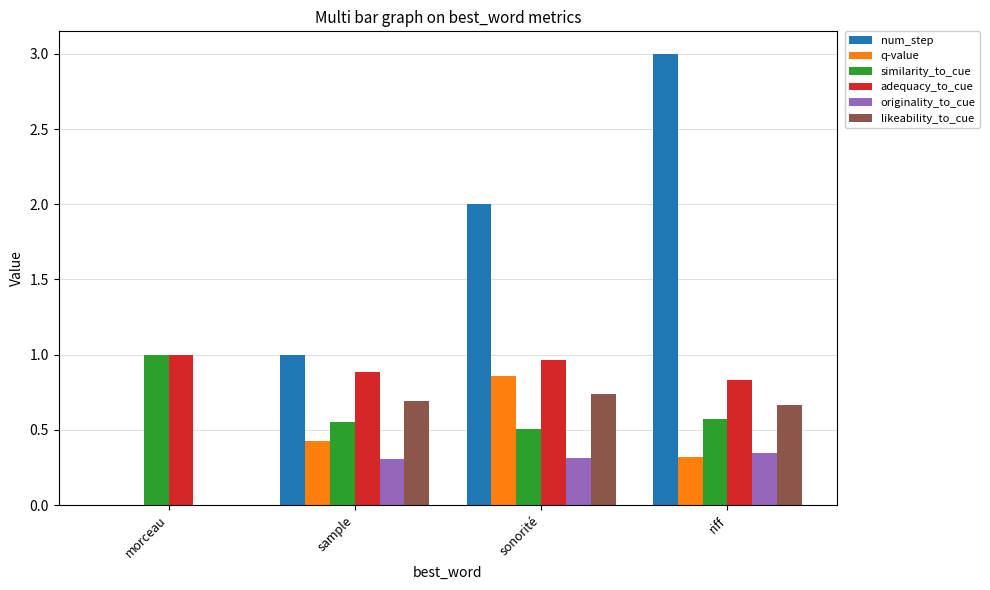

True or false: adequacy_to_cue has a value of 1.7 at morceau.

False